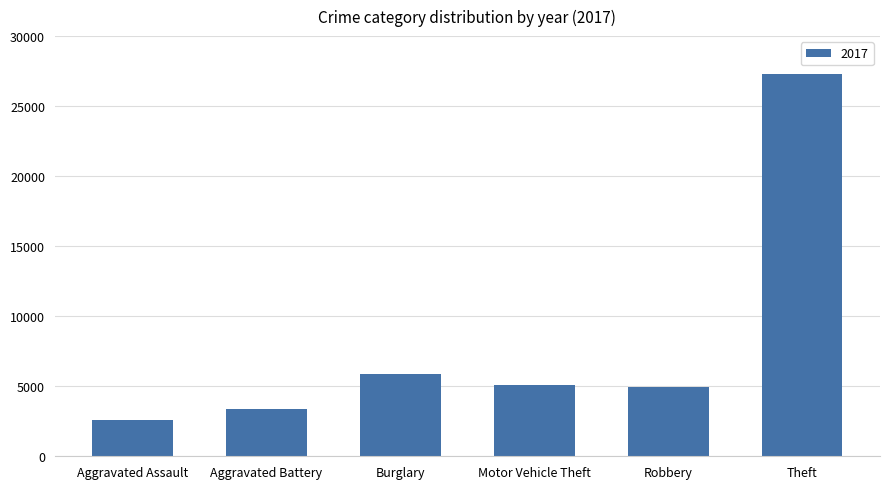

How many values are below 5081?

3